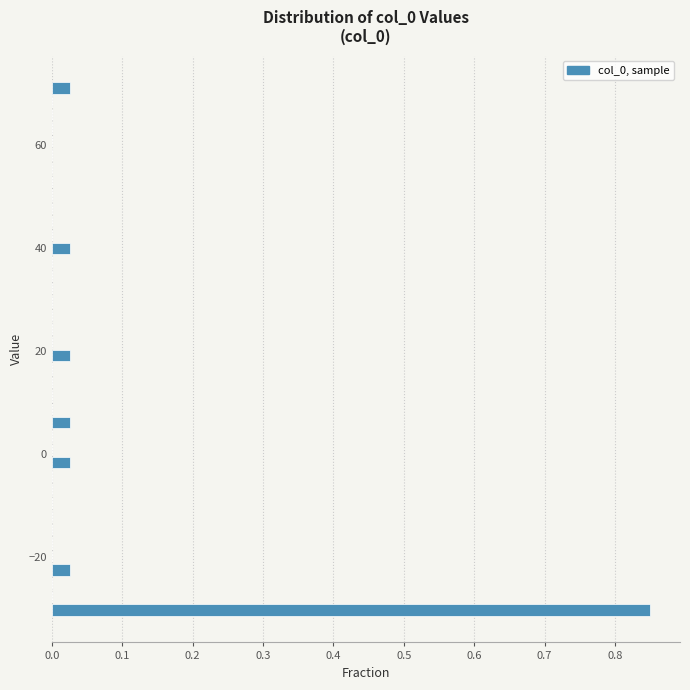

Read against the y-axis, roughly where is the centre of the longest bar?

-30